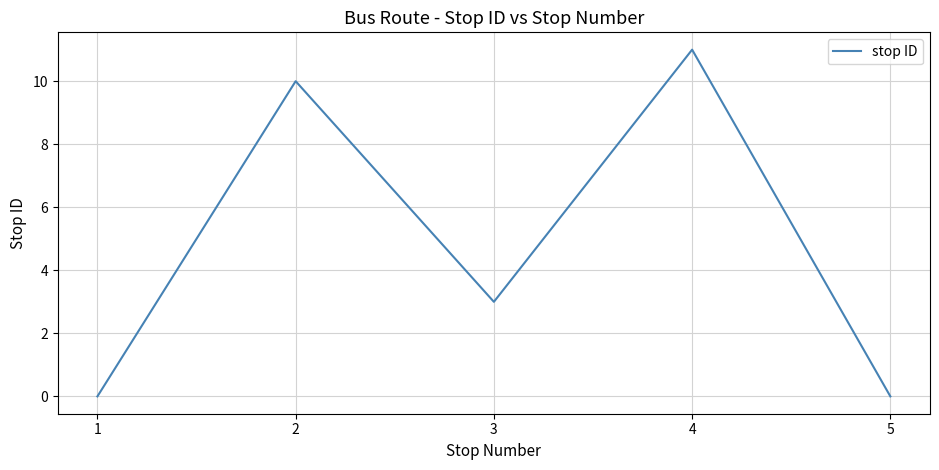

At which label does the data first exceed 3?

2